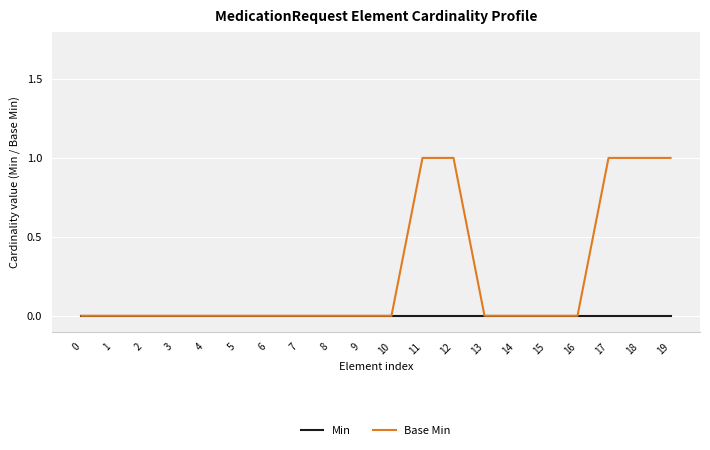

List the series in order of their overall mean, lowest first.

Min, Base Min